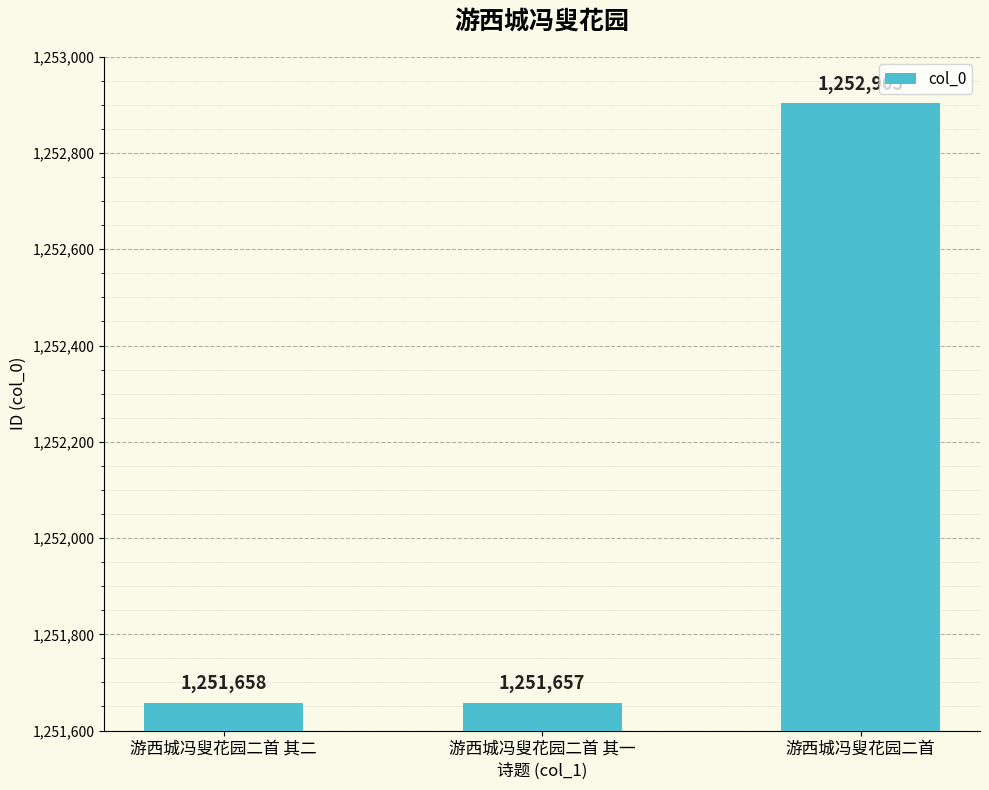

How many data points does each series have?

3